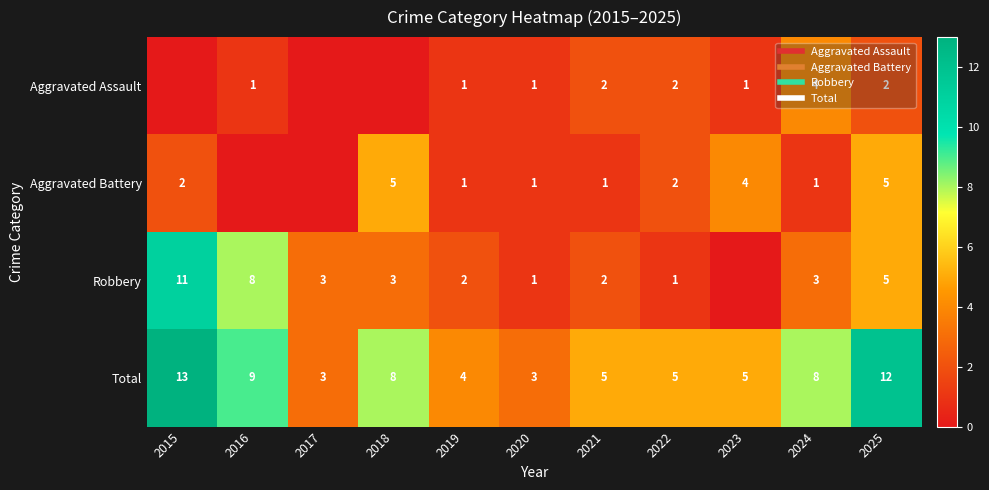

How many values in Aggravated Assault are above zero?

8